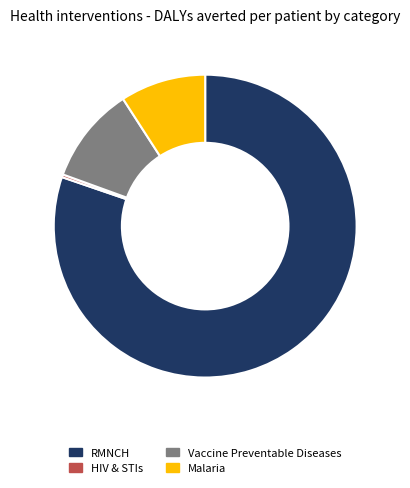

How many slices are in this pie chart?

4